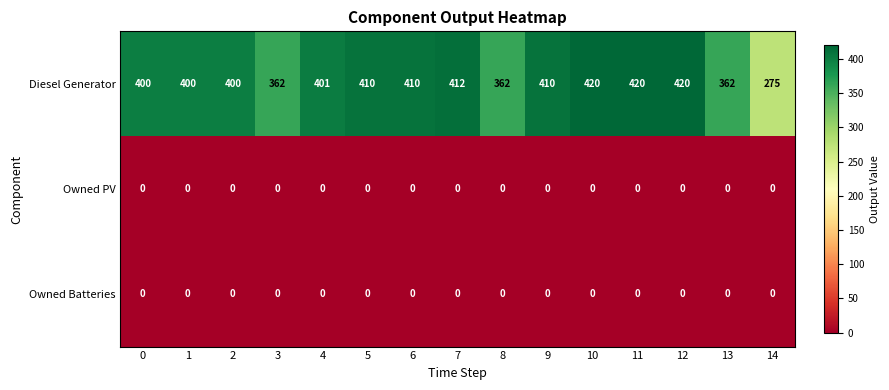

Which series has the widest spread of values?

Diesel Generator